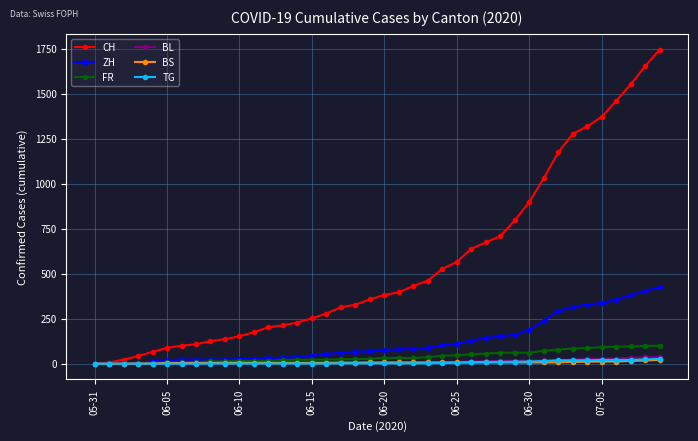

Does the chart display data point markers on the line(s)?

Yes